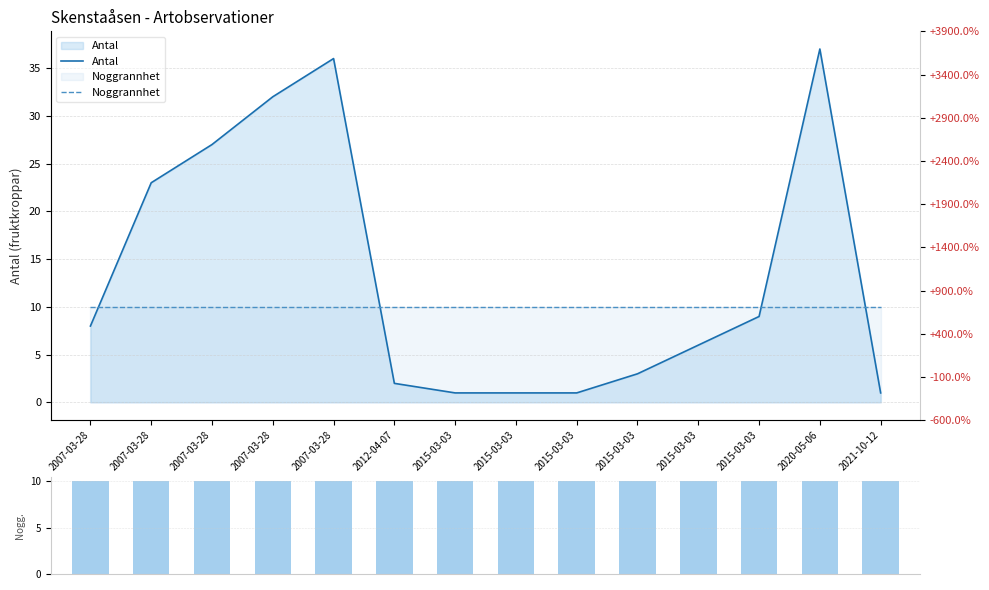

Rank the series by their average value, from highest to lowest.

Antal, Noggrannhet